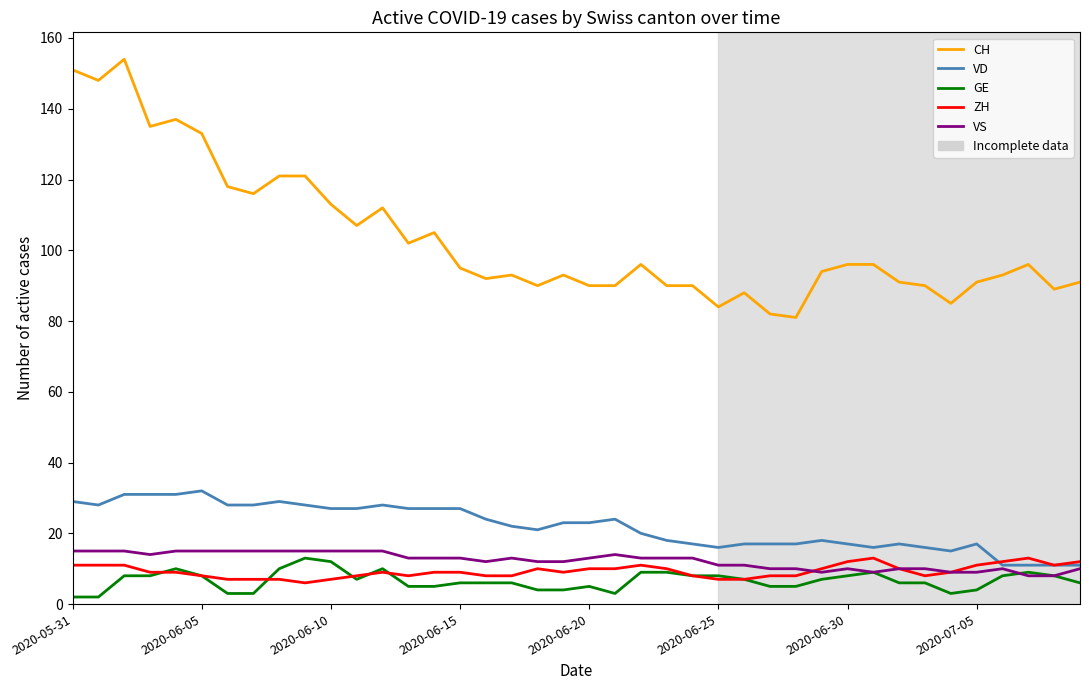

Which series has the largest total across all categories?

CH